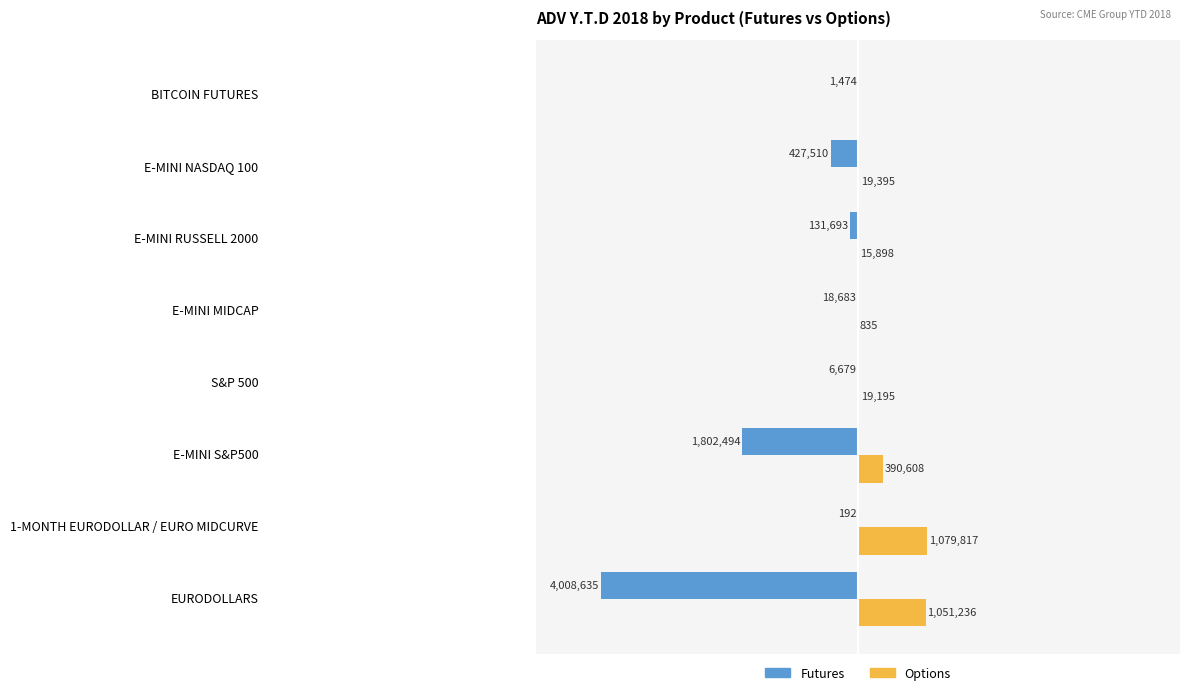

What is the greatest value displayed?

1079817